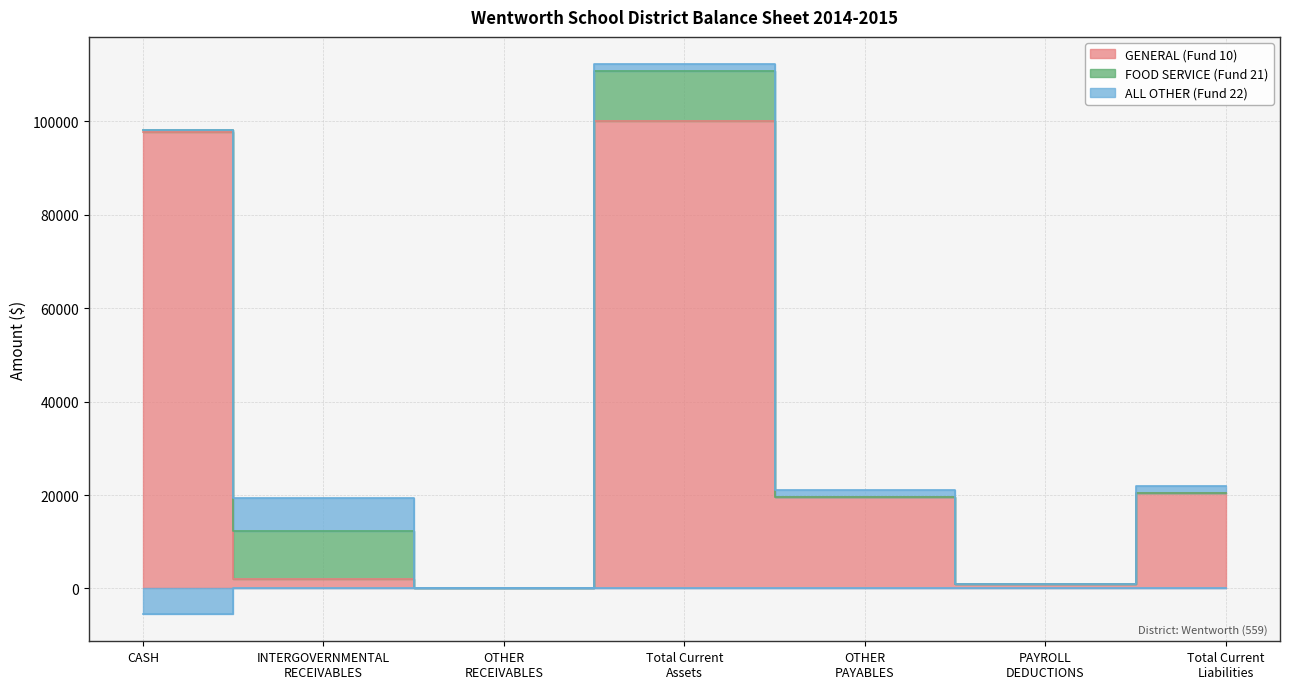

How many intersections are there between ALL OTHER (Fund 22) and GENERAL (Fund 10)?

2